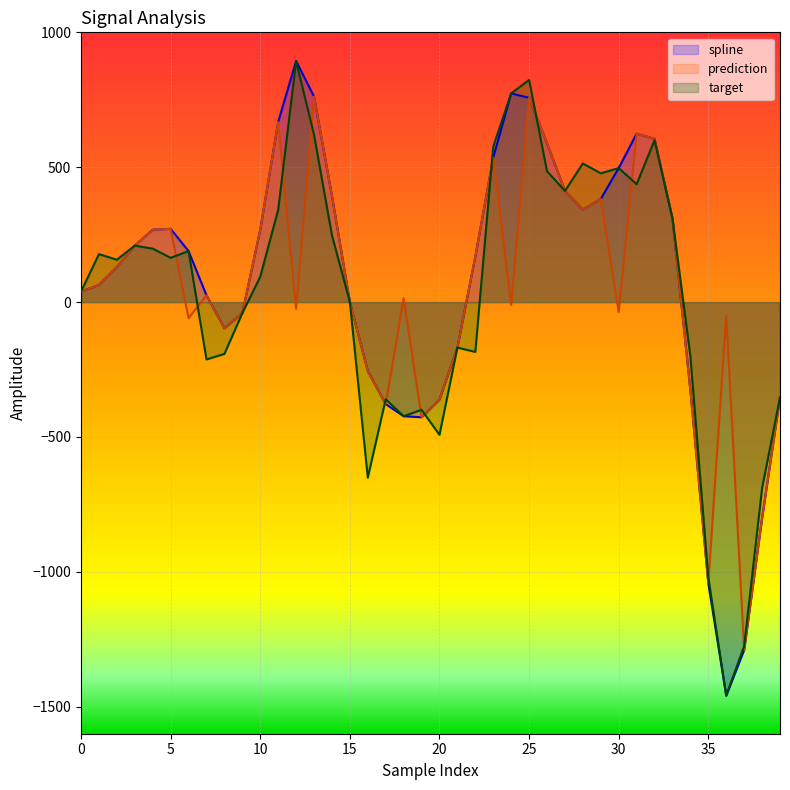

What is the average value of the target series?

27.9